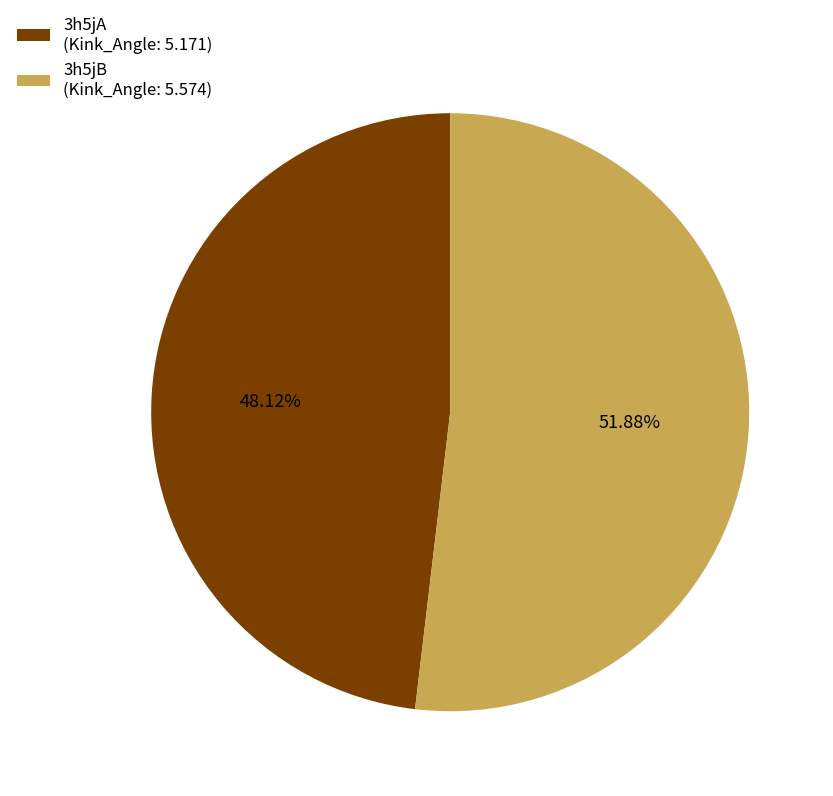

Which slice is the smallest?

3h5jA